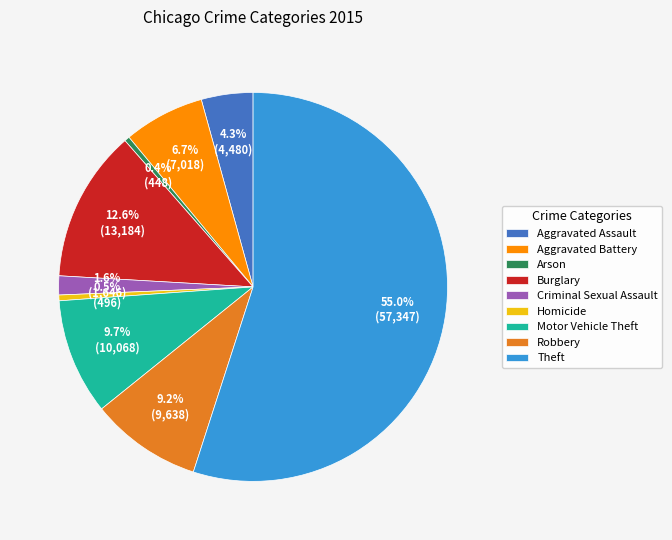

To the nearest percent, what percentage of the pie is Robbery?

9%